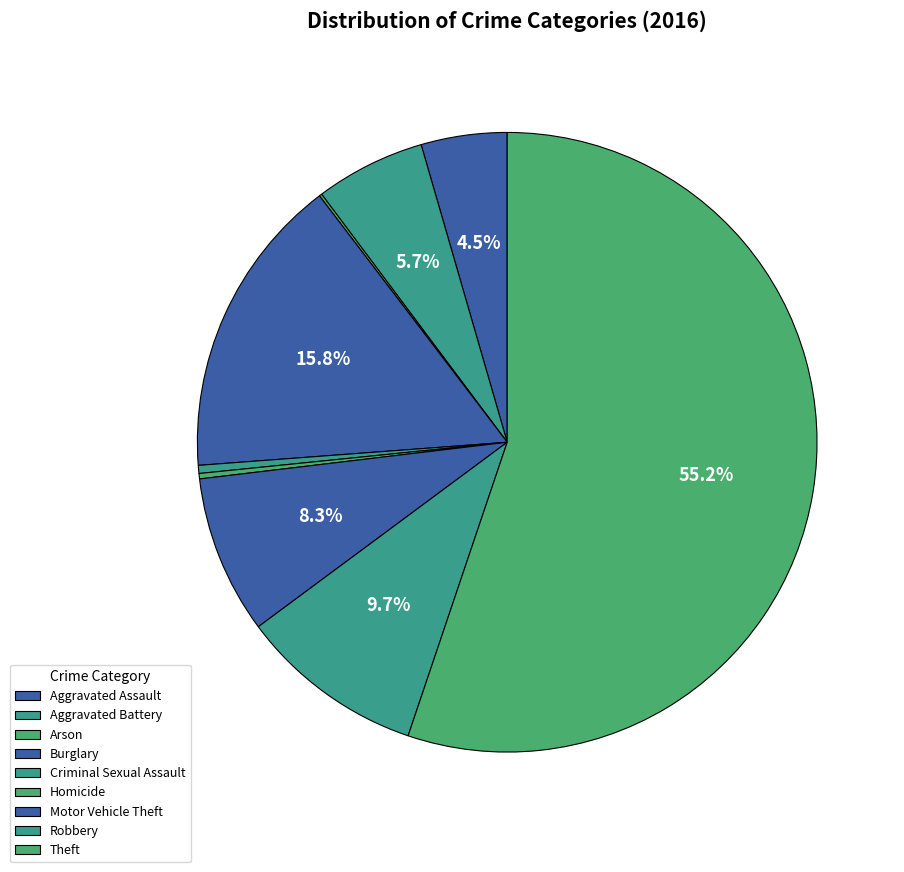

What is the ratio of the value at Motor Vehicle Theft to the value at Aggravated Battery?

1.4